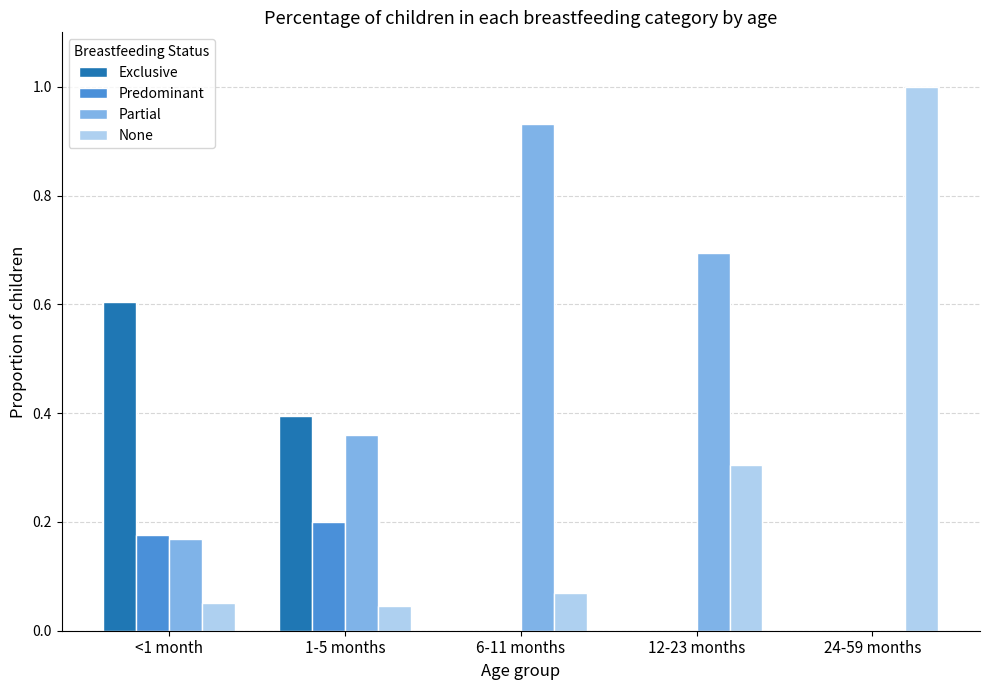

Which series has the largest range (max minus min)?

None